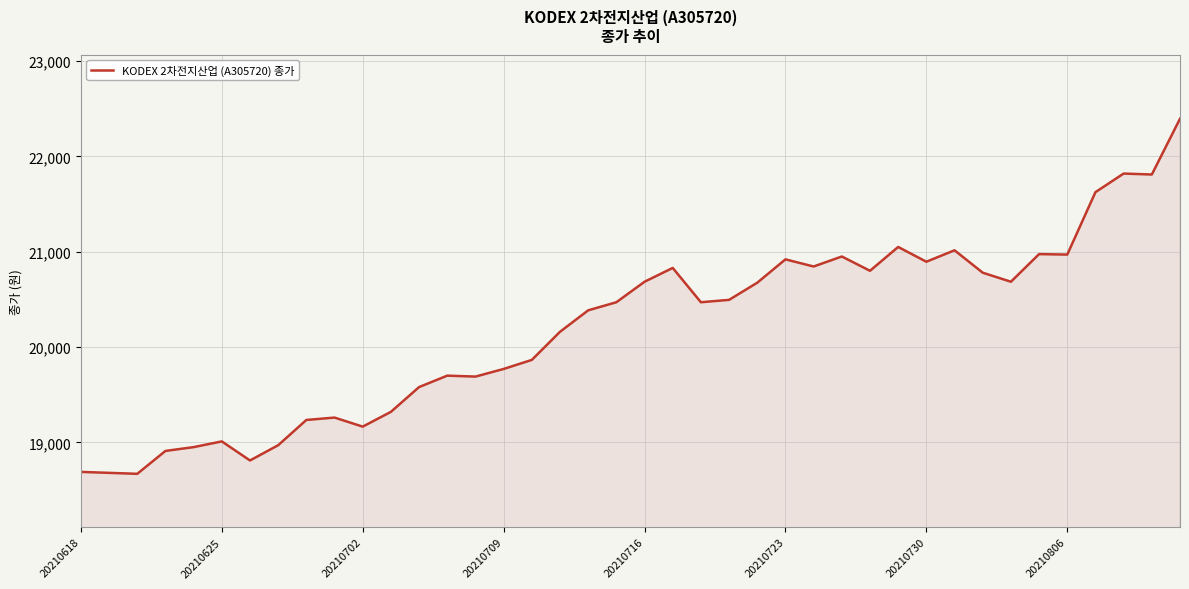

What is the smallest value displayed?

18670